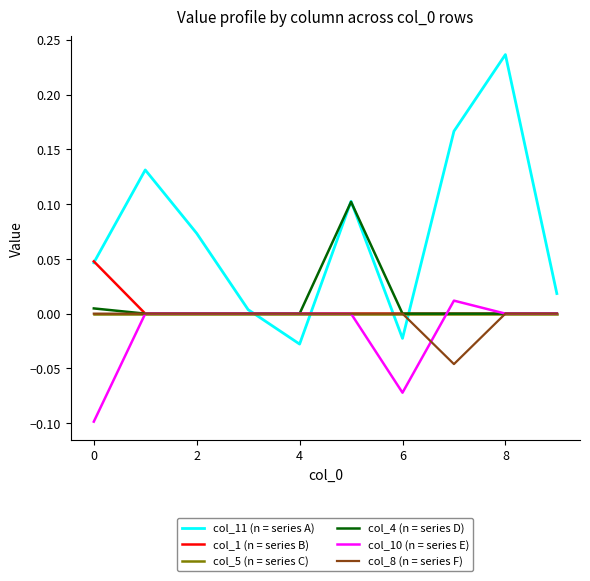

Which series has the largest total across all categories?

col_11 (n = series A)